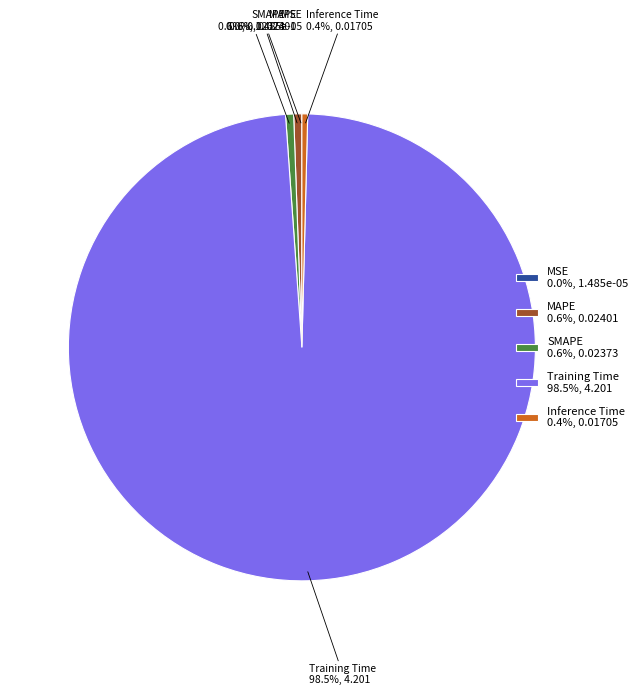

Which has a higher value, Inference Time or Training Time?

Training Time